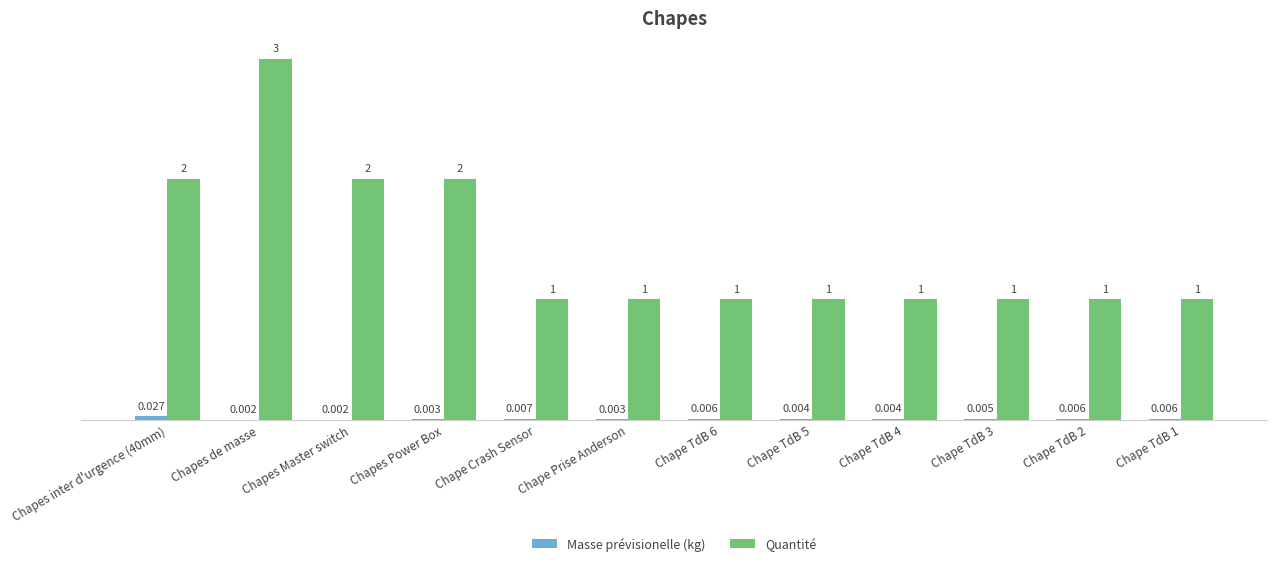

Which series has the largest total across all categories?

Quantité